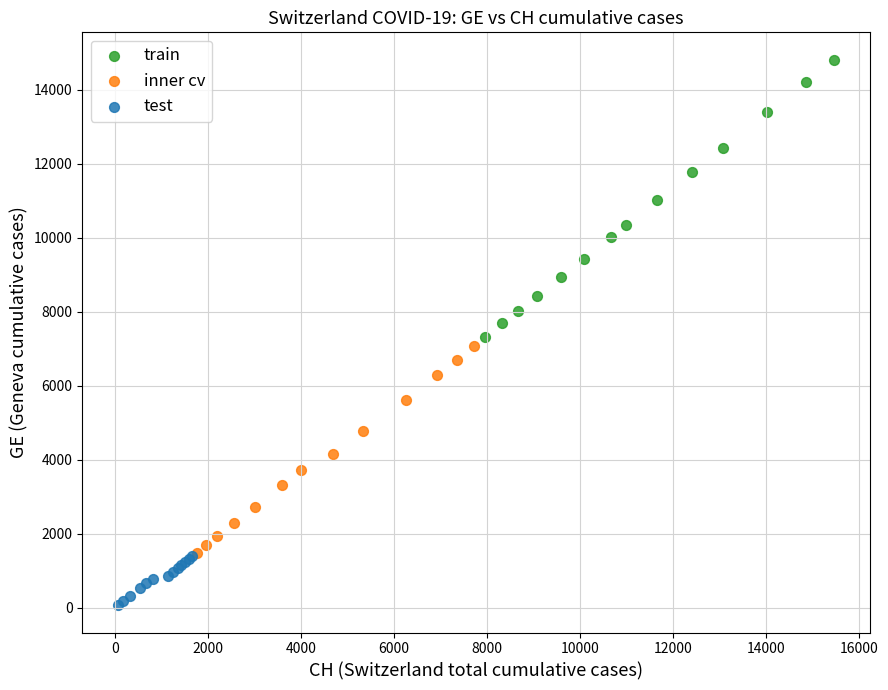

What are all the series names shown in the legend?

train, inner cv, test